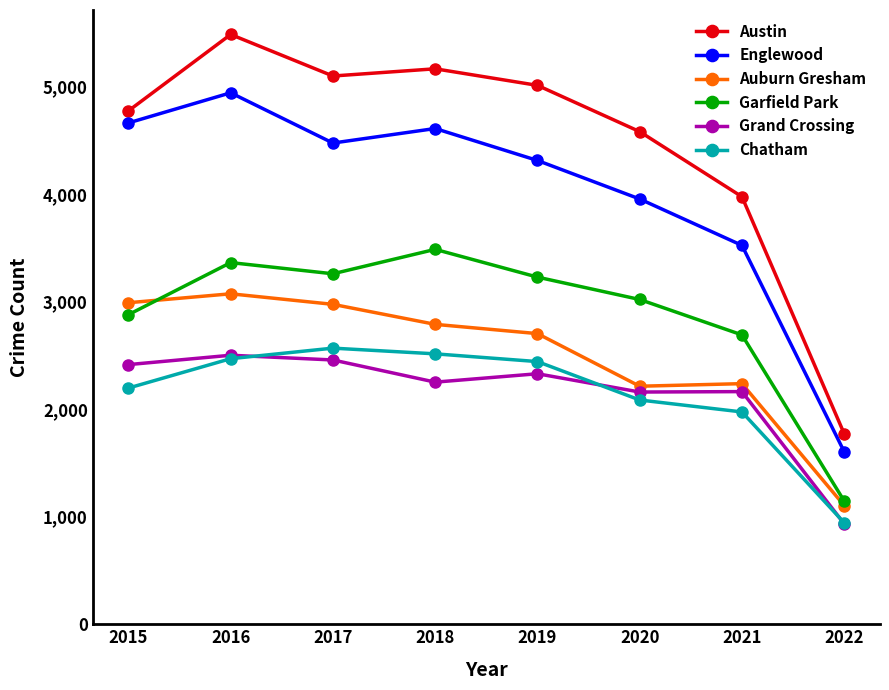

What are all the series names shown in the legend?

Austin, Englewood, Auburn Gresham, Garfield Park, Grand Crossing, Chatham